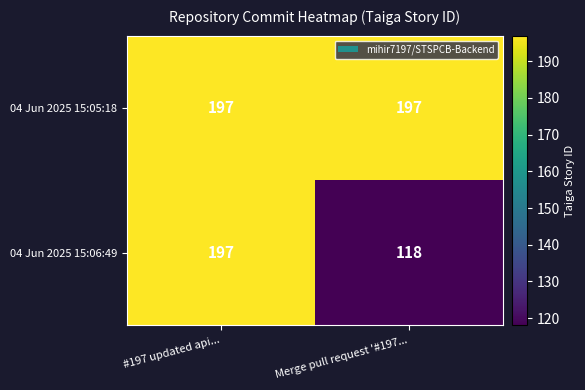

What is the average value of the 04 Jun 2025 15:05:18 series?

197